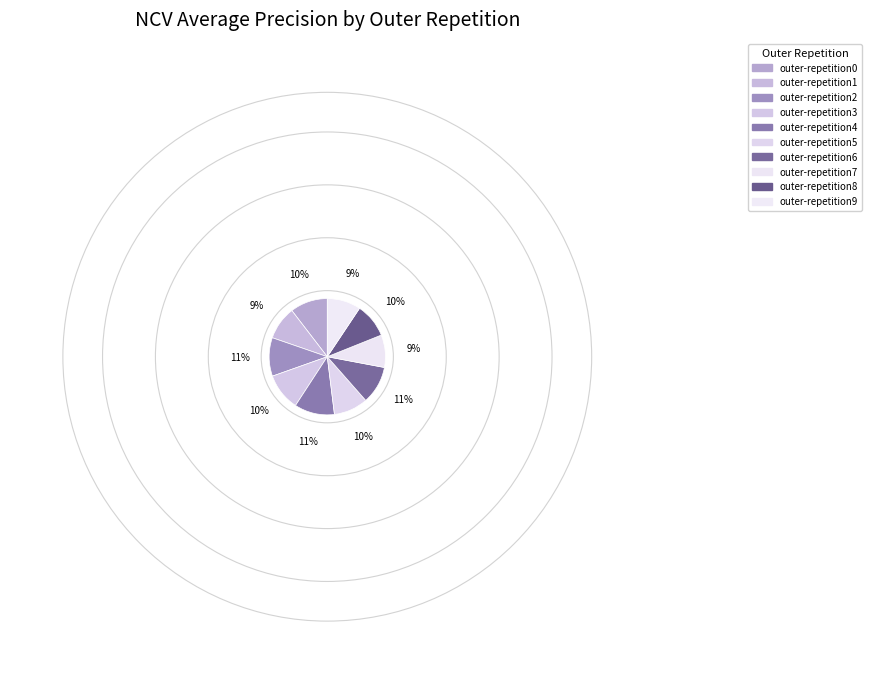

True or false: outer-repetition1 accounts for 9% of the total.

True